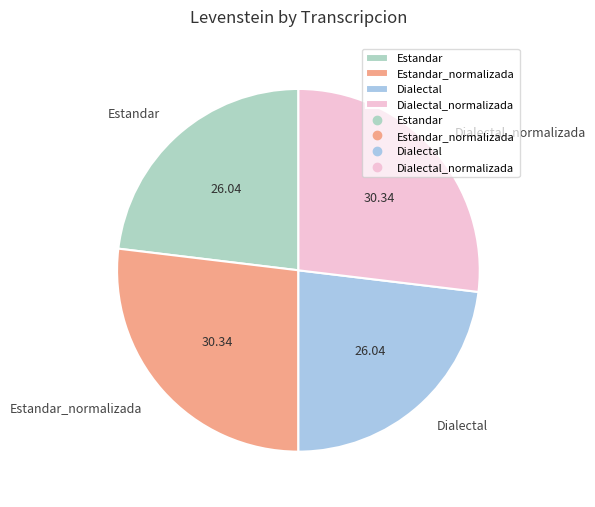

Does Dialectal_normalizada represent more than half of the total?

No